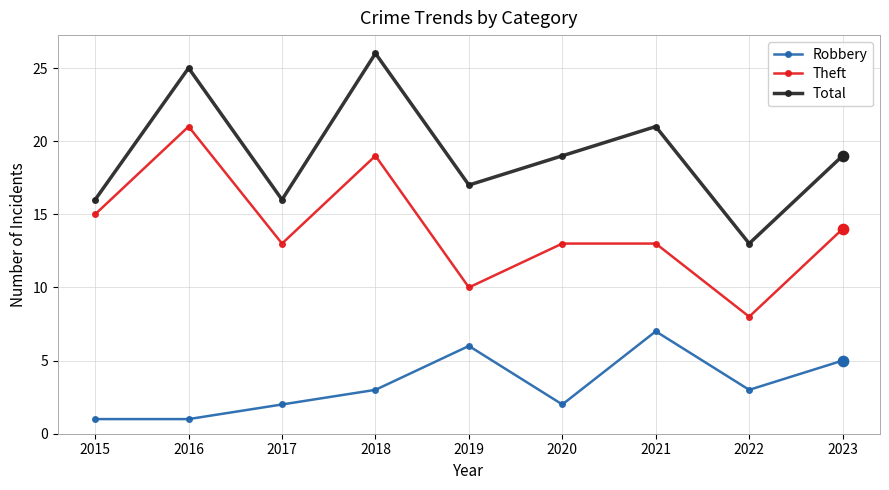

At which category is the sum across all series the highest?

2018